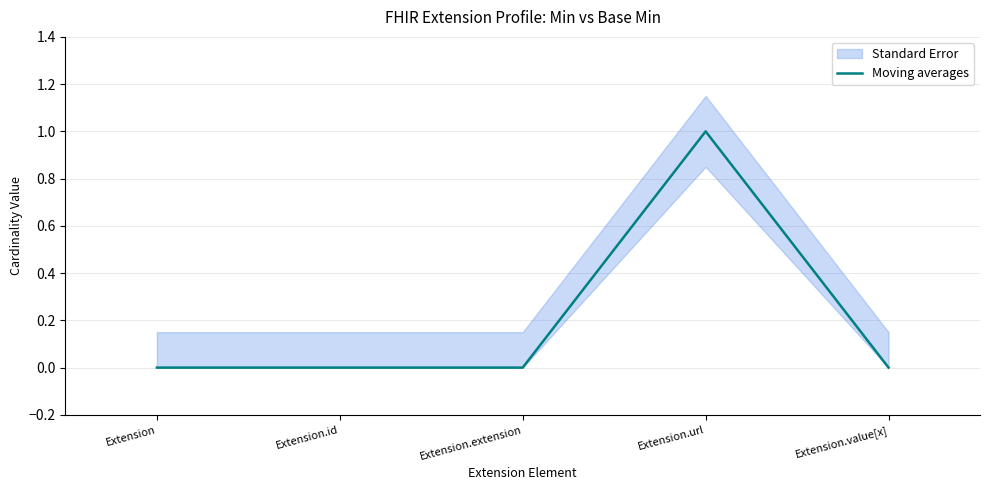

The value at Extension.extension is -1. True or false?

False